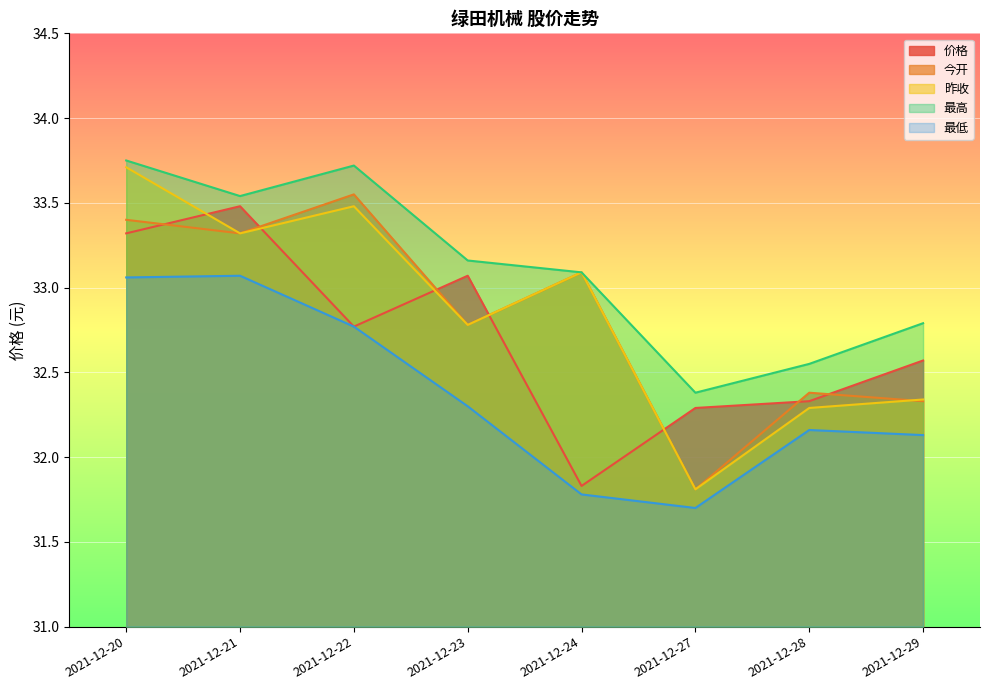

The 最高 series shows 32.8 at 2021-12-29. True or false?

True